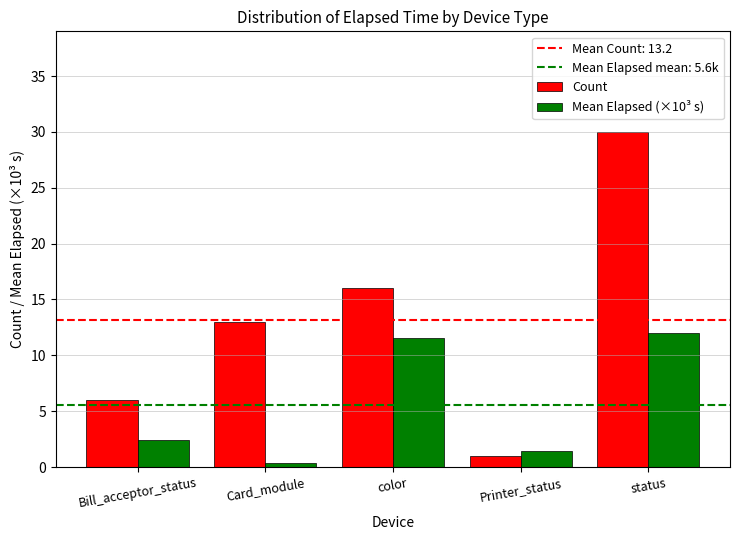

Which series has the widest spread of values?

Count